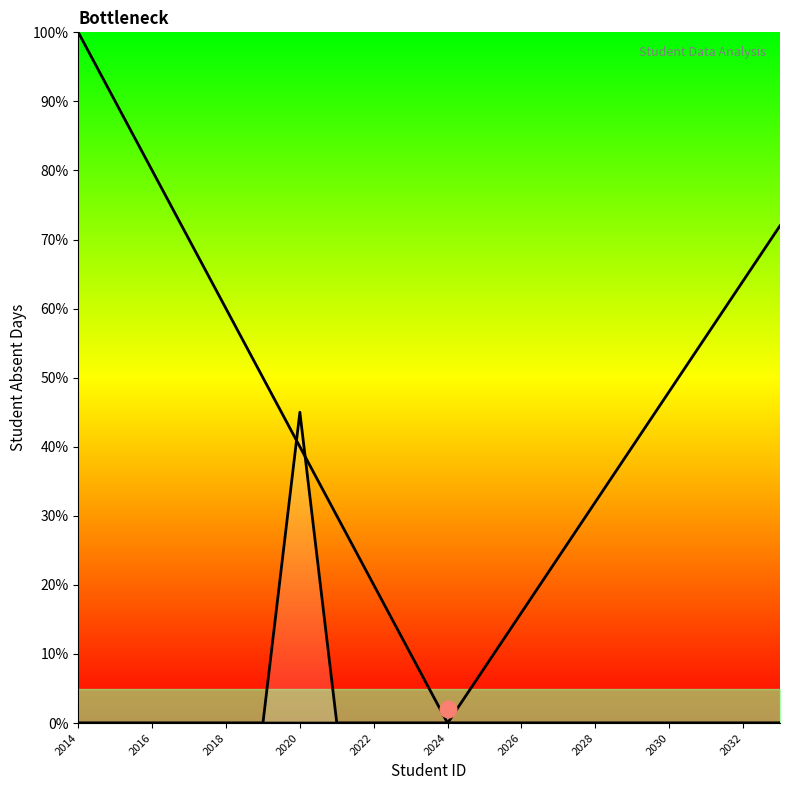

How many categories are shown in the chart?

20